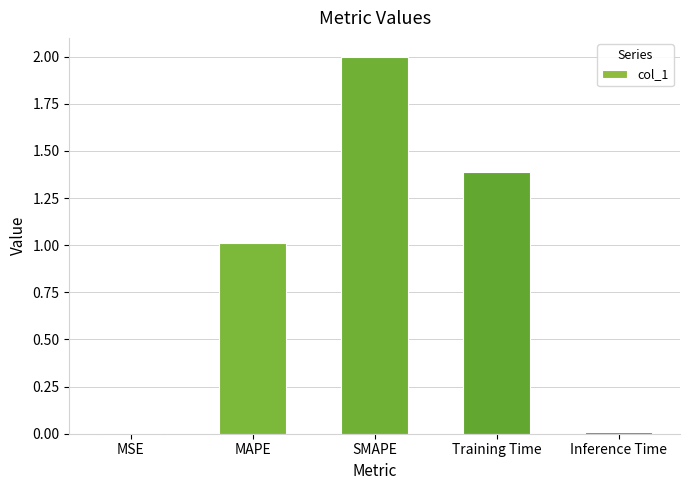

Where is the data nearest to the value 1?

MAPE